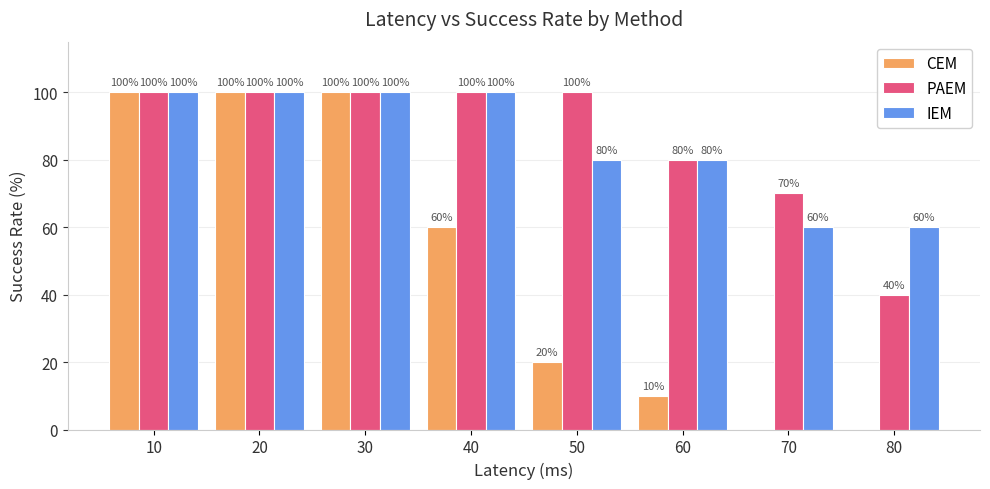

How many series are shown in this chart?

3